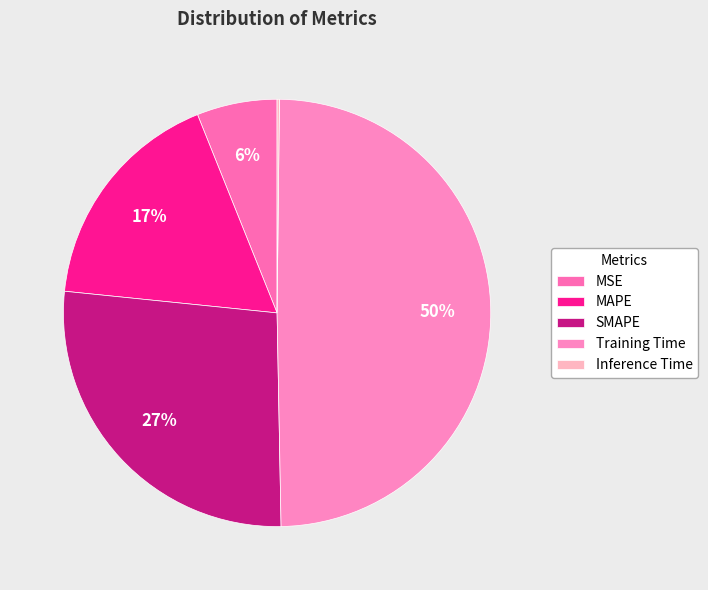

How many segments does this pie chart have?

5